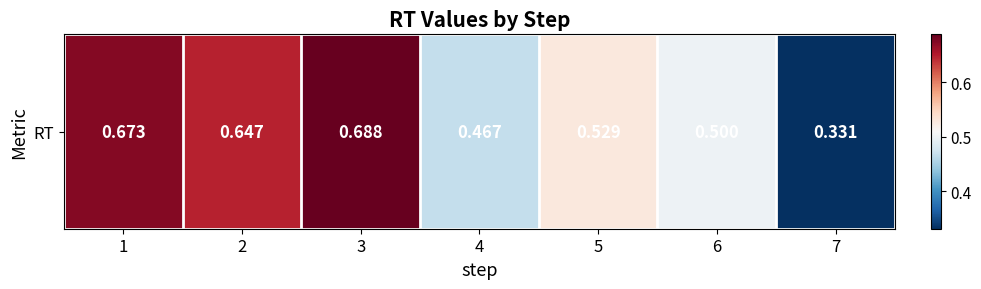

The value at 5 is 0.9. True or false?

False